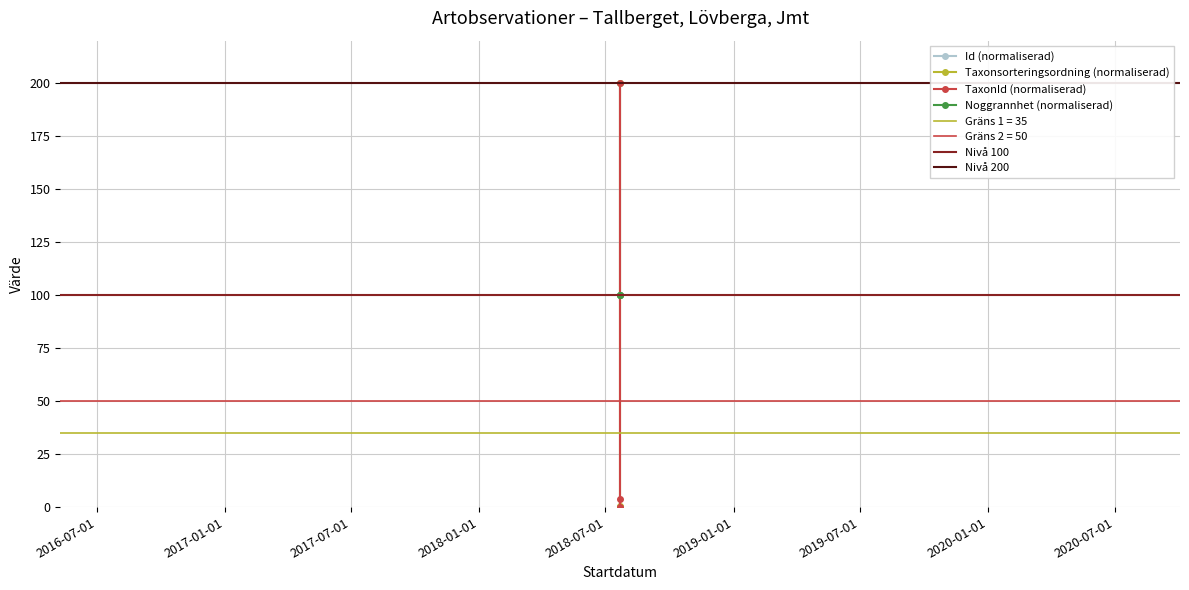

What is the total value across all series at 2018-07-22?

104.6